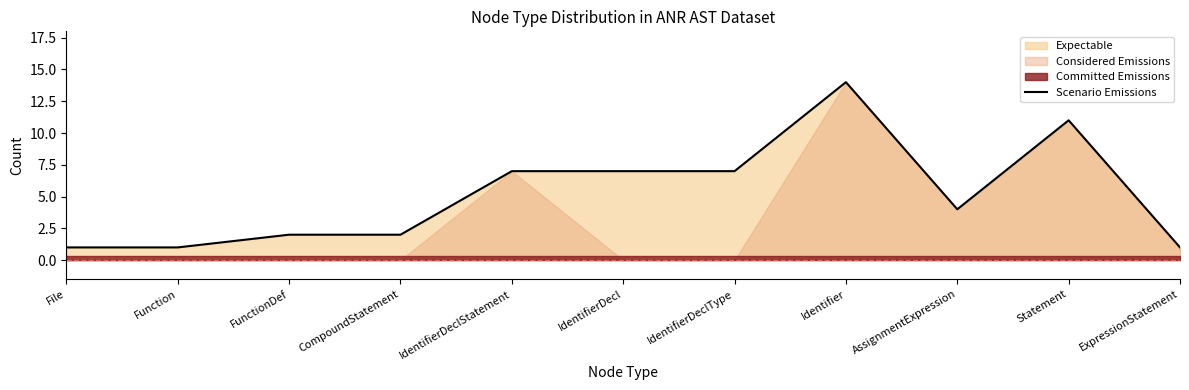

Rank the categories by value from highest to lowest.

Identifier, Statement, IdentifierDeclStatement, IdentifierDecl, IdentifierDeclType, AssignmentExpression, FunctionDef, CompoundStatement, File, Function, ExpressionStatement